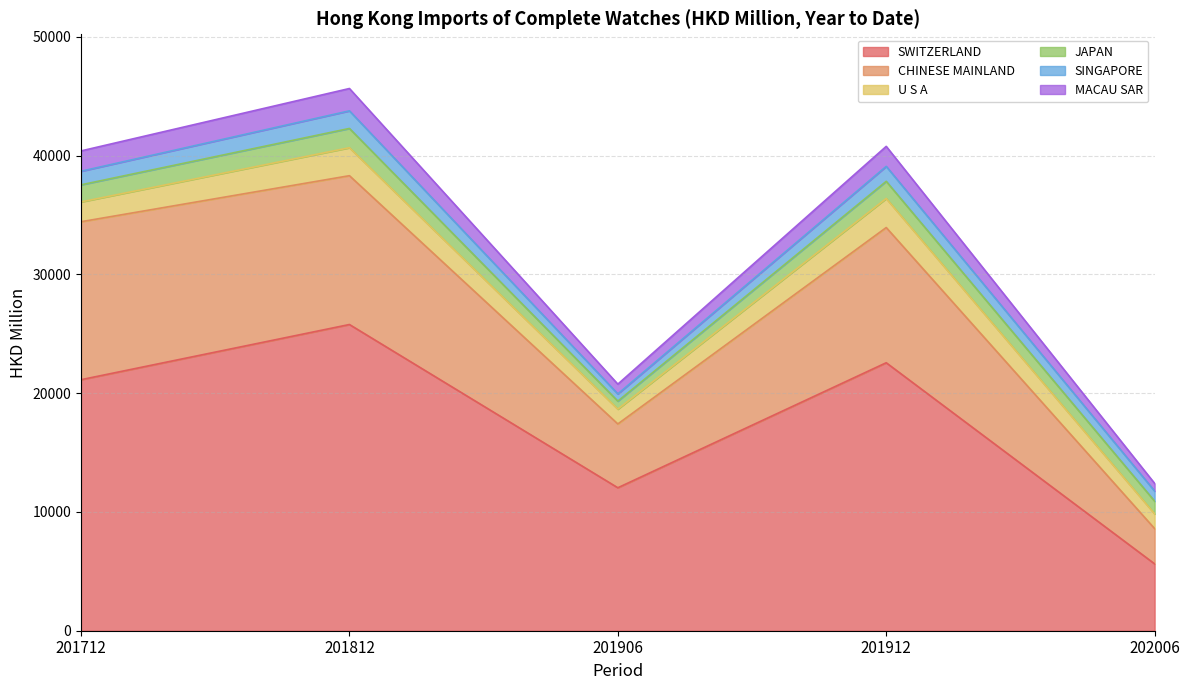

Is it true that MACAU SAR equals 3801.8 at 202006?

False